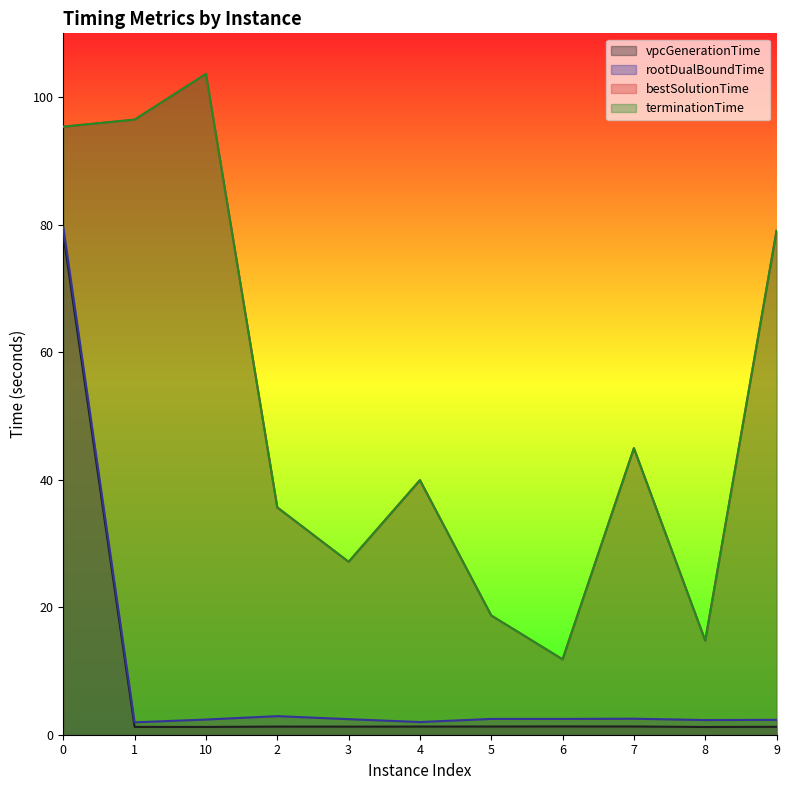

What is the difference between the maximum and second lowest values in the terminationTime series?

88.9